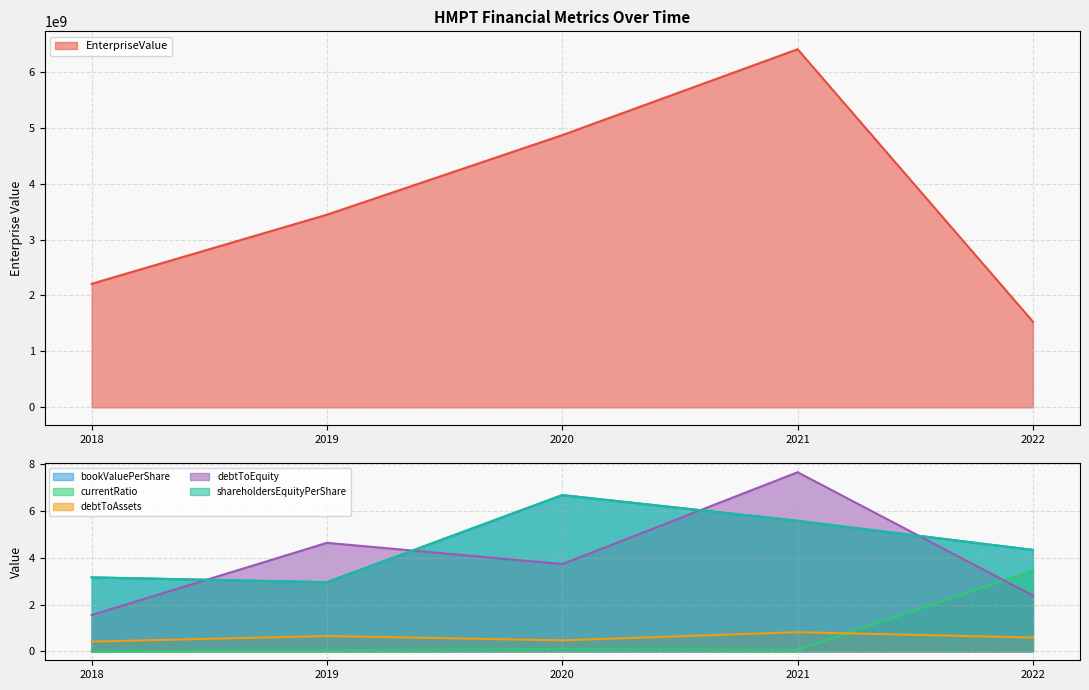

How many interior local peaks does the EnterpriseValue series have?

1